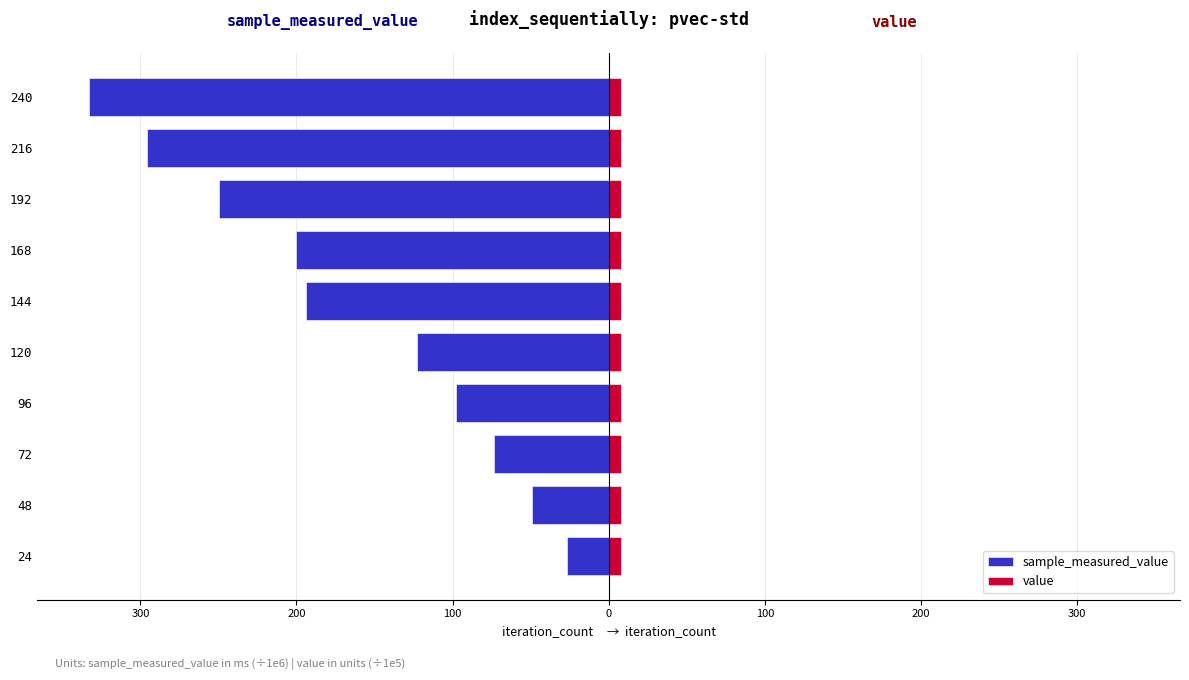

The value series shows 1.3 at 100. True or false?

False